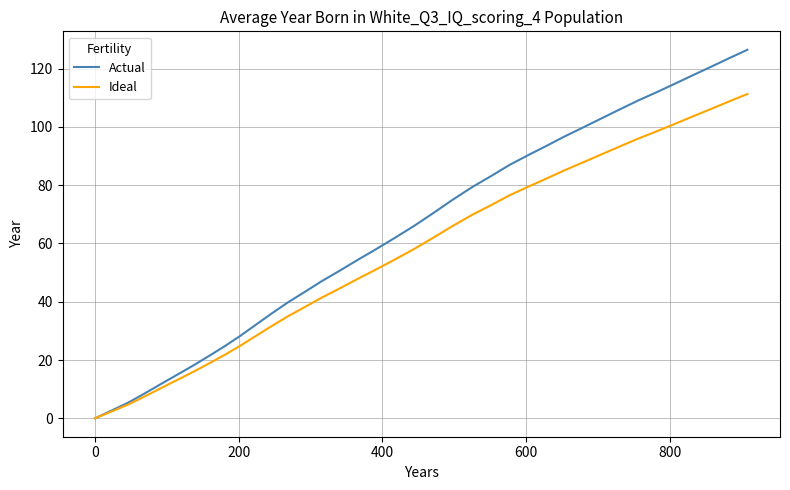

Which series has the largest total across all categories?

Actual